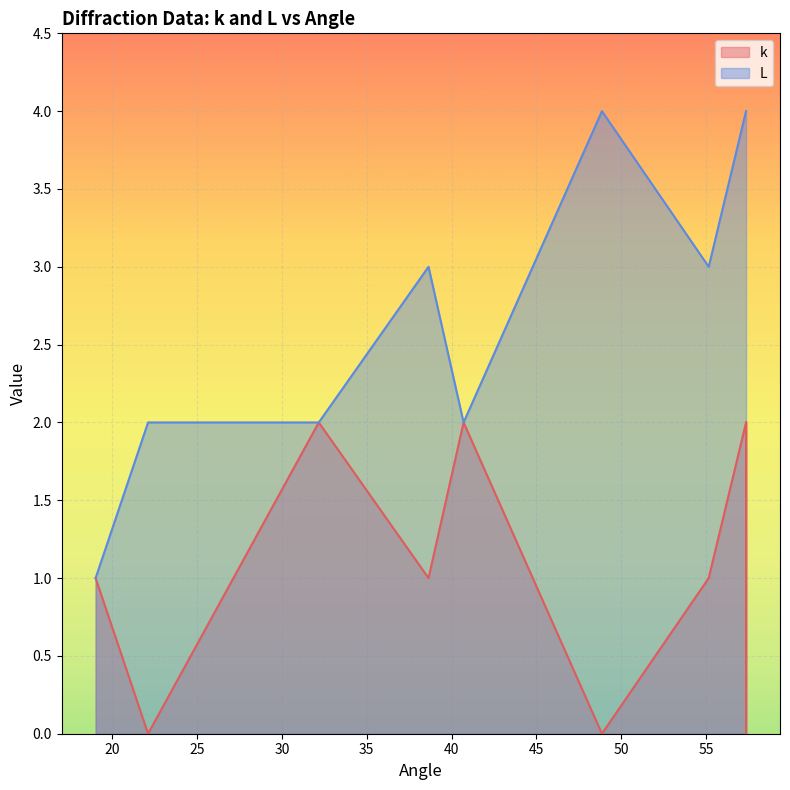

In L, how many points are lower than both neighbors (excluding endpoints)?

2